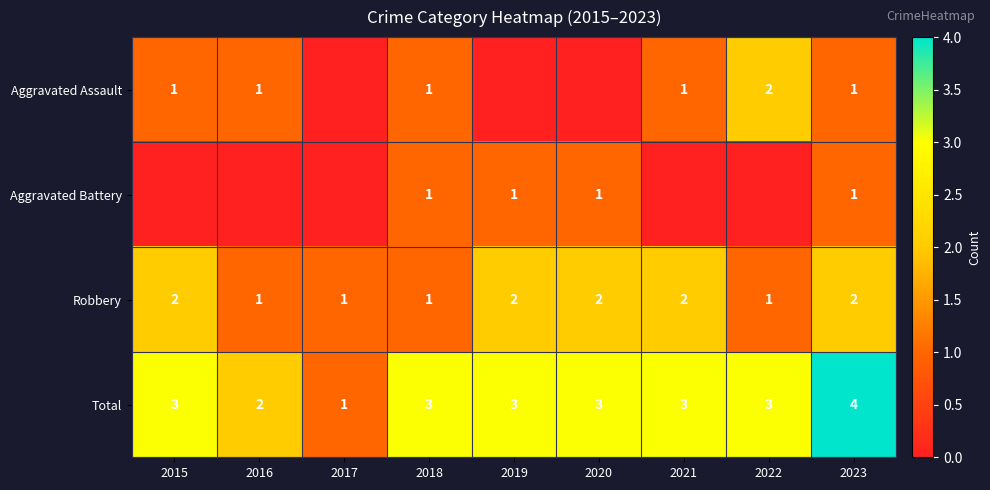

True or false: Robbery has a value of 3 at 2020.

False